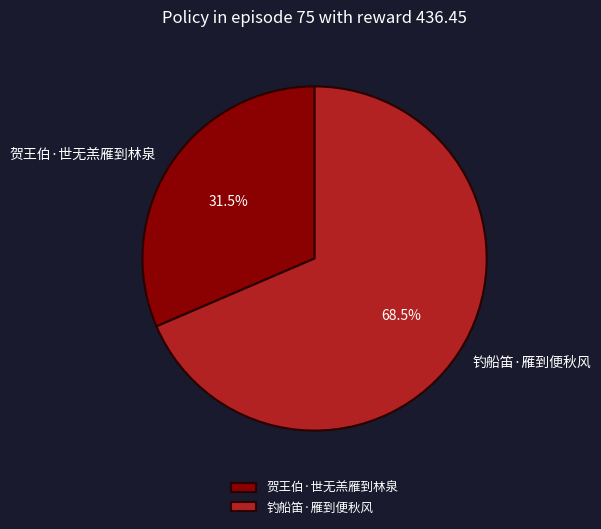

Which has a higher value, 钓船笛·雁到便秋风 or 贺王伯·世无羔雁到林泉?

钓船笛·雁到便秋风